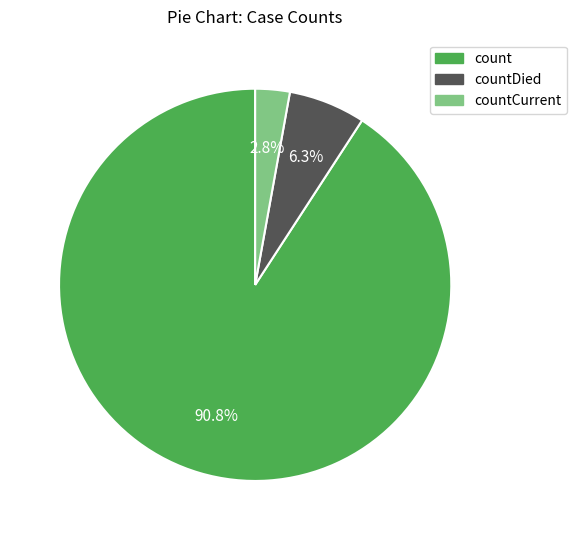

How many segments does this pie chart have?

3